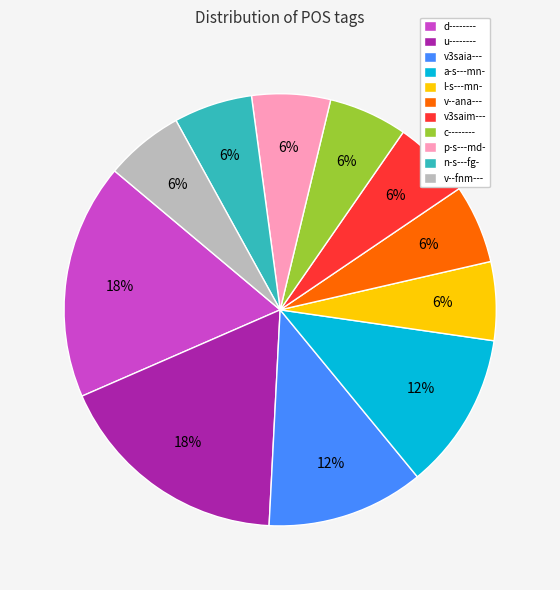

Does c-------- represent more than half of the total?

No